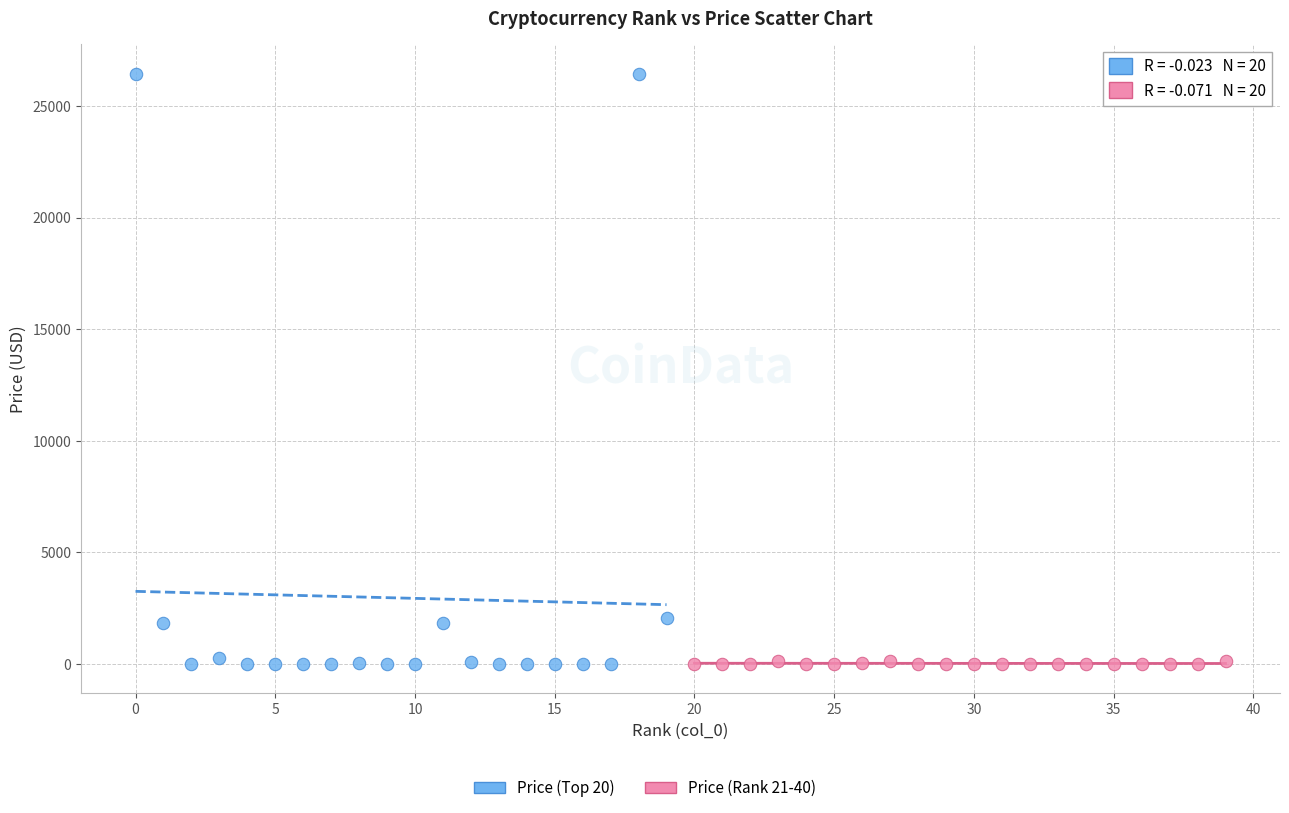

Which series reaches the maximum Y coordinate?

Price (Top 20)